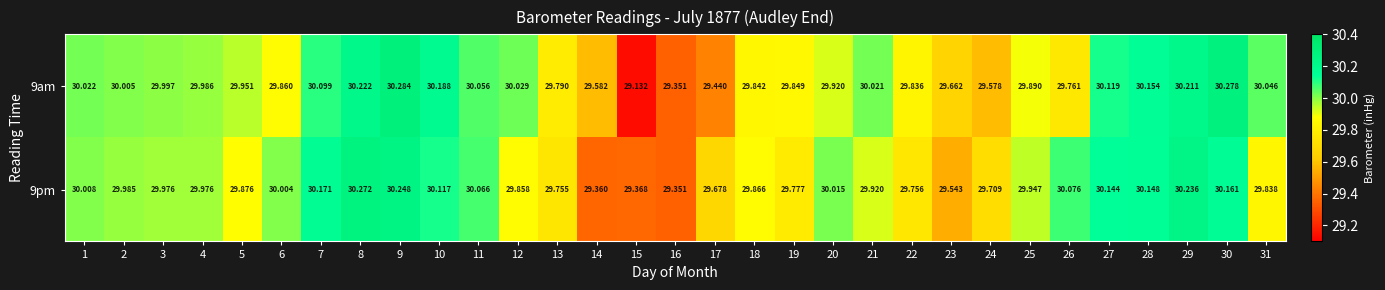

Is the value of 9am at 12 greater than the value of 9pm at 26?

No